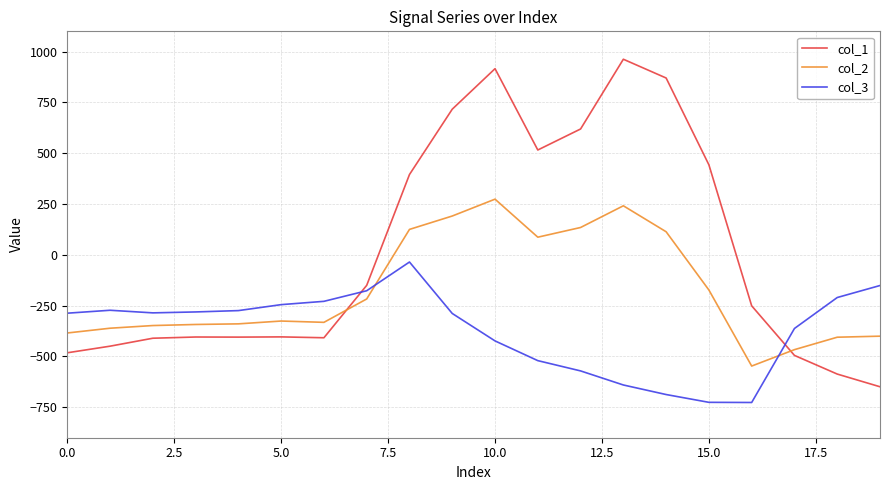

Which series has the largest total across all categories?

col_1